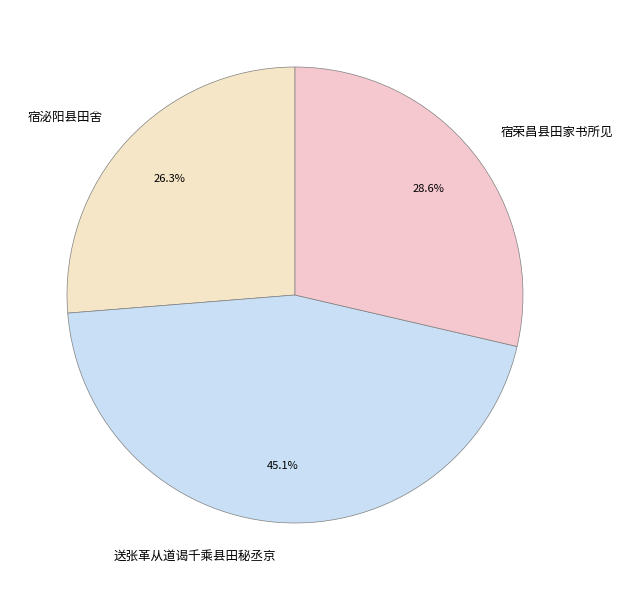

Which slice is the largest?

送张革从道谒千乘县田秘丞京